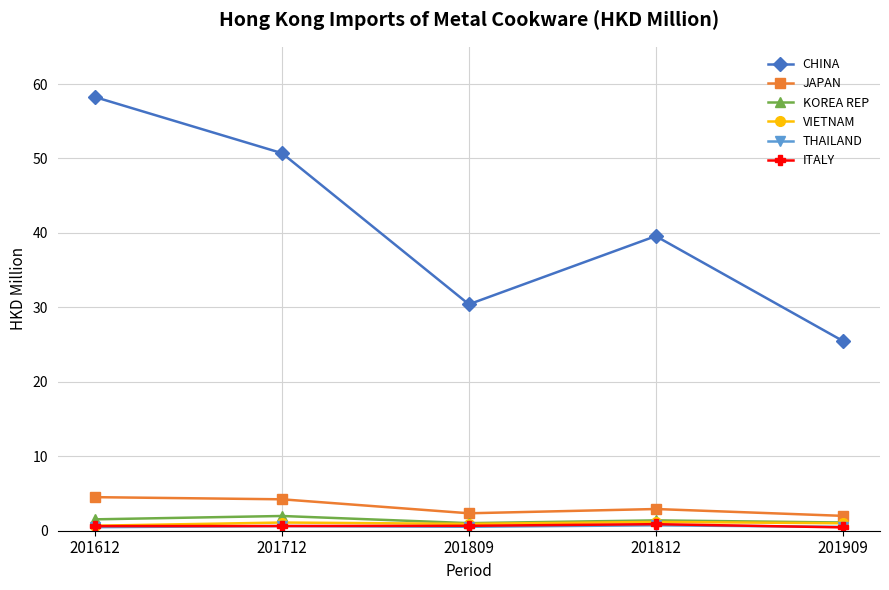

The KOREA REP series shows 1.5 at 201612. True or false?

True